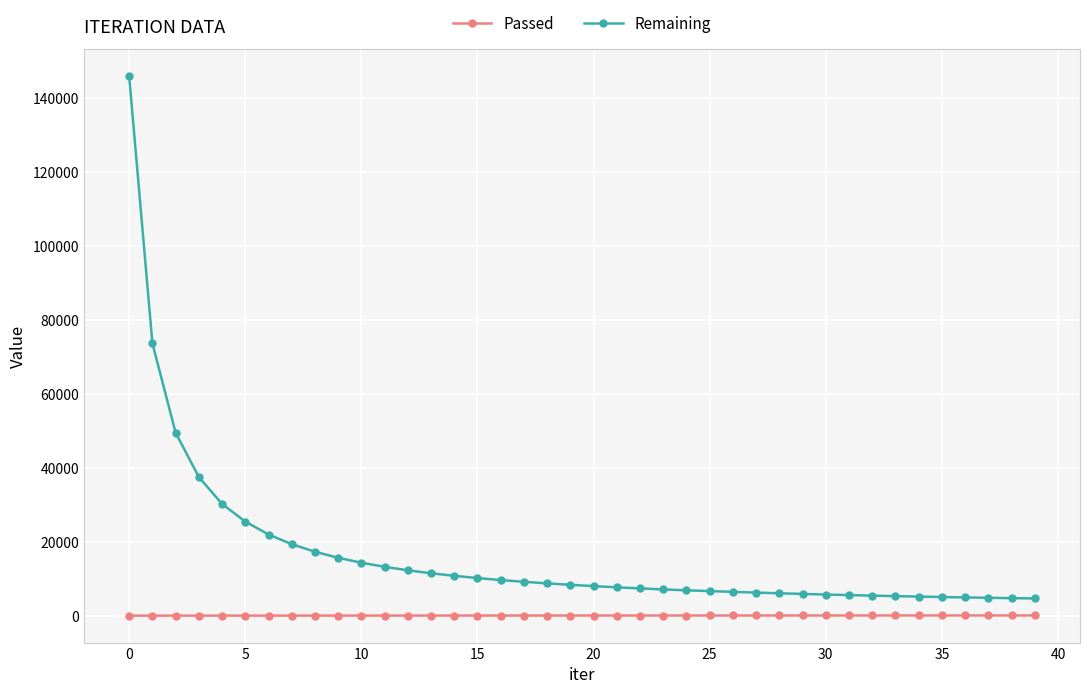

What is the average value of the Passed series?

173